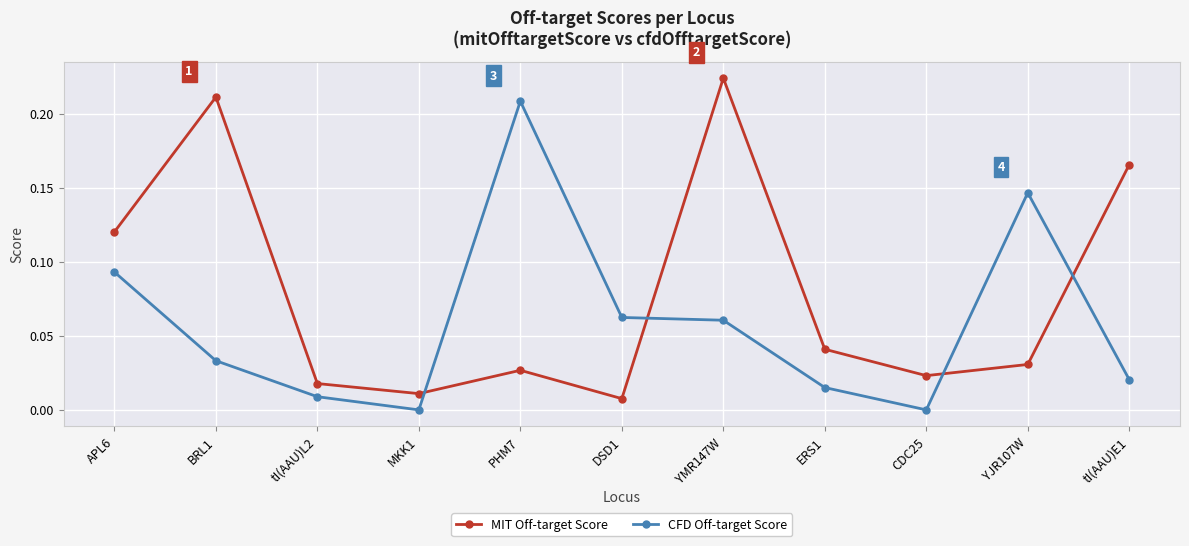

At YJR107W, list the series in order from largest to smallest.

CFD Off-target Score, MIT Off-target Score